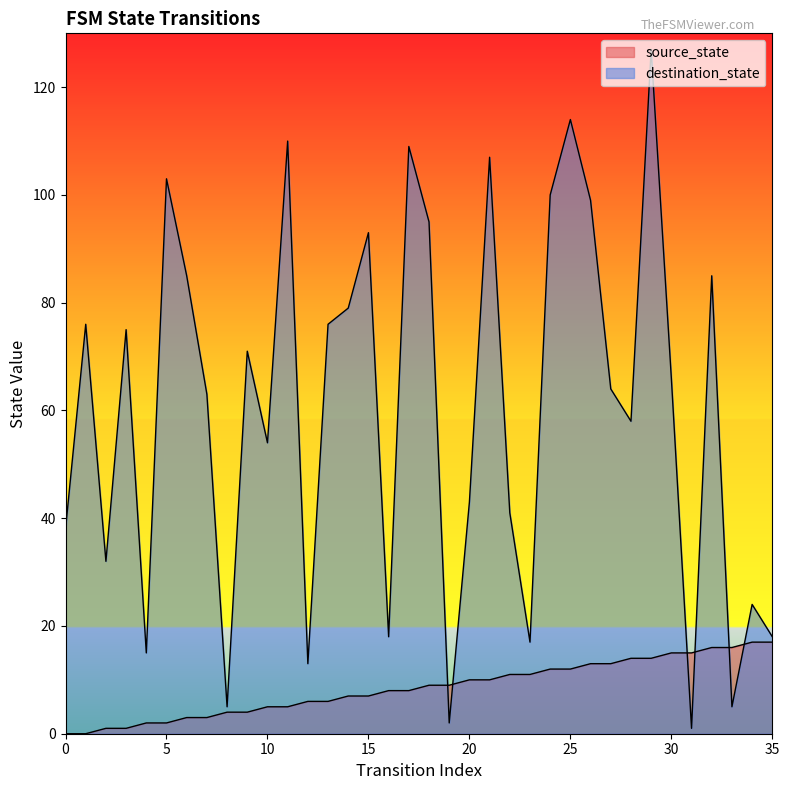

Is the value of destination_state at 30 greater than the value of source_state at 14?

Yes